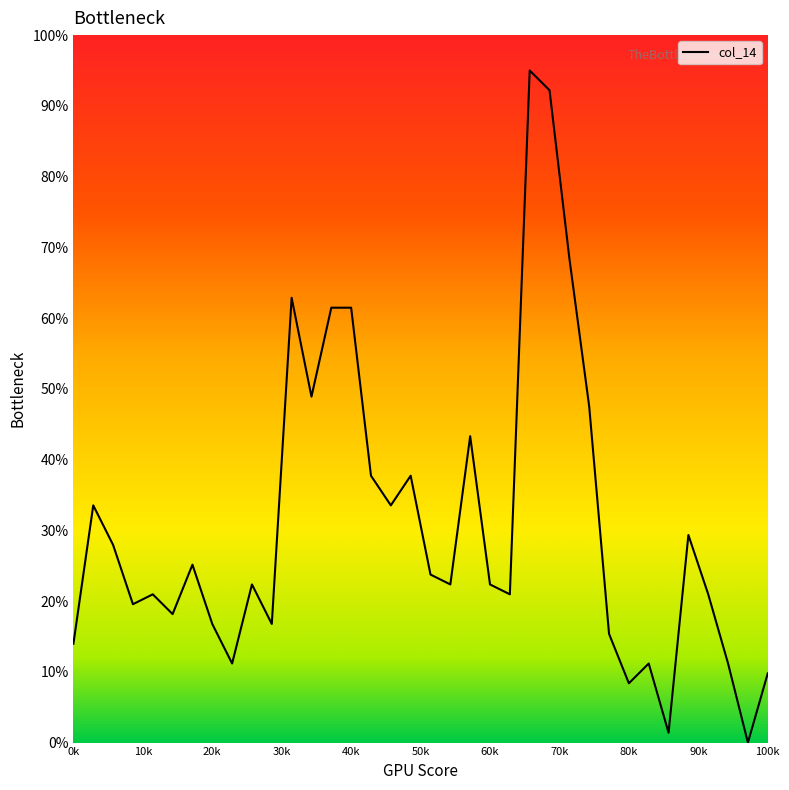

What is the difference between the maximum and minimum values?

95.0